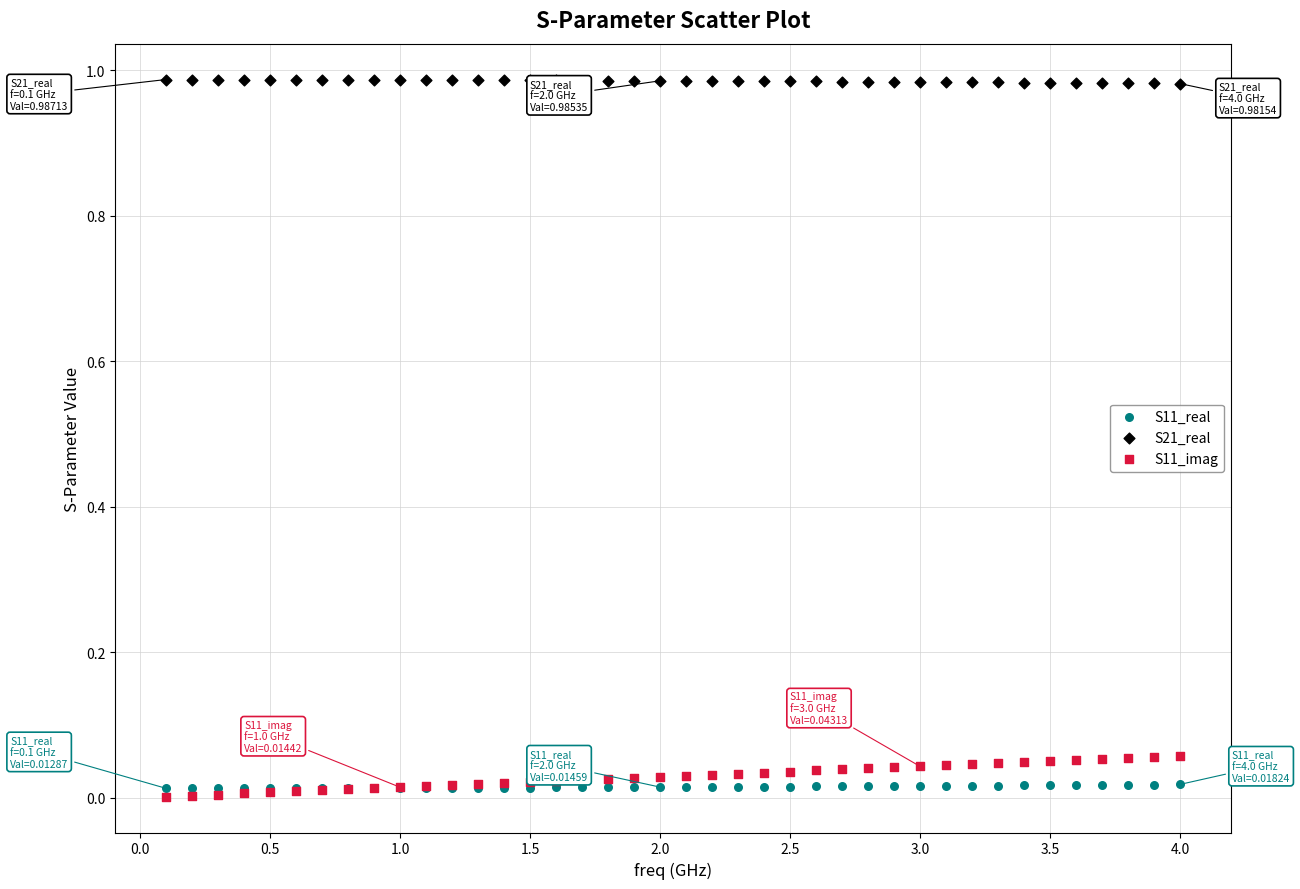

What are all the series names shown in the legend?

S11_real, S21_real, S11_imag